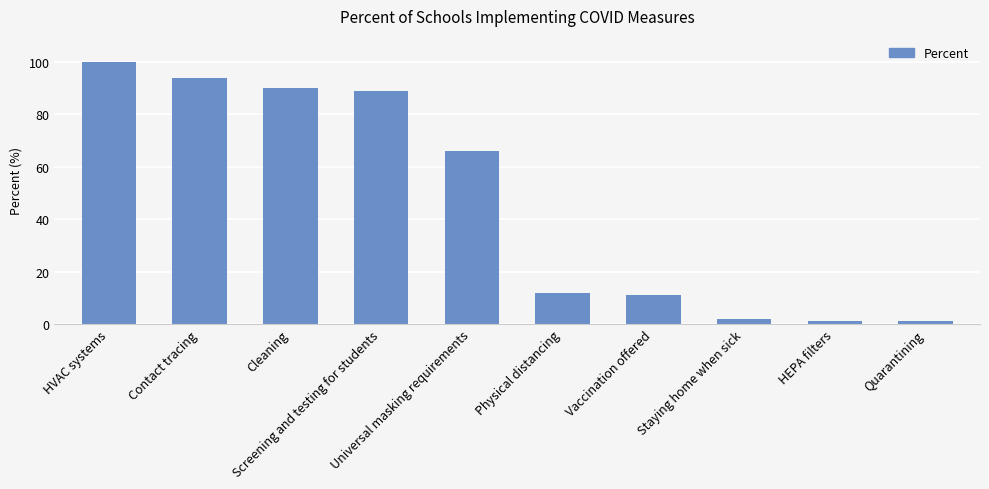

What is the average value?

47